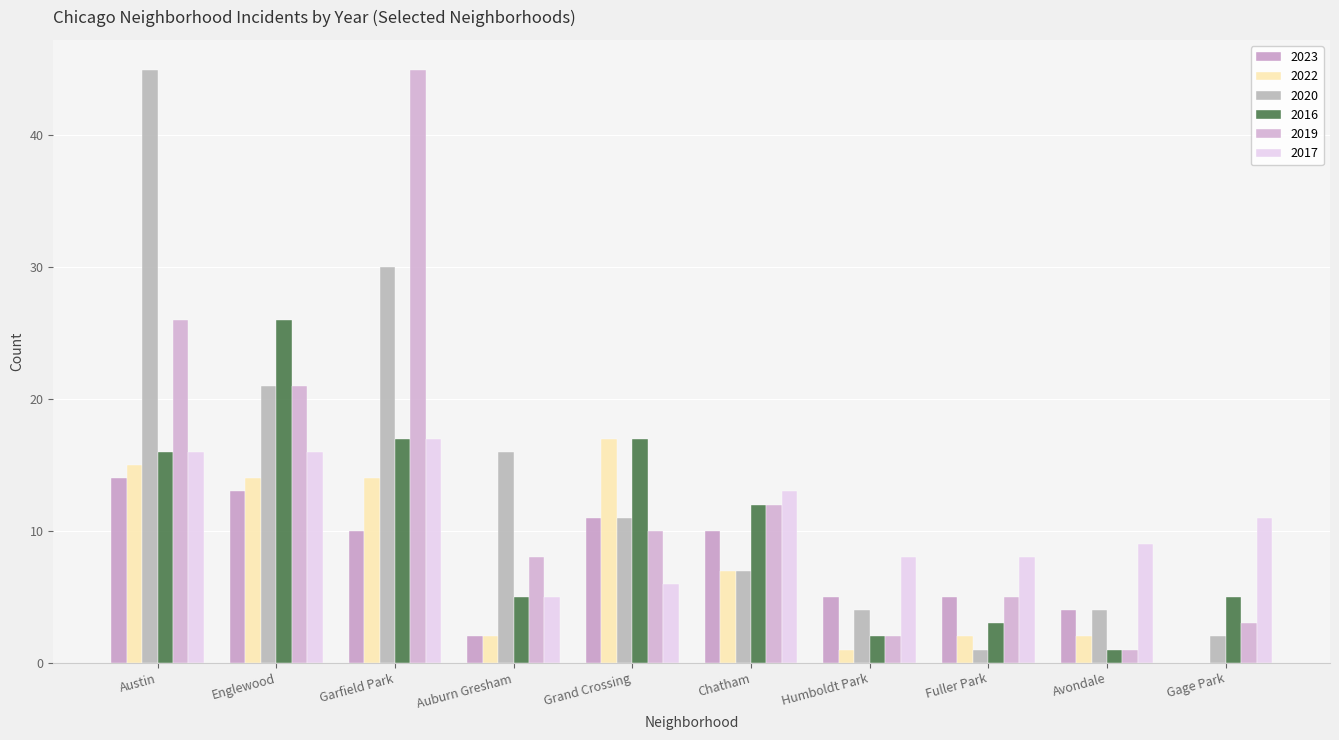

Reading left to right, list all the values displayed in this chart.

2023: 14	13	10	2	11	10	5	5	4	0
2022: 15	14	14	2	17	7	1	2	2	0
2020: 45	21	30	16	11	7	4	1	4	2
2016: 16	26	17	5	17	12	2	3	1	5
2019: 26	21	45	8	10	12	2	5	1	3
2017: 16	16	17	5	6	13	8	8	9	11